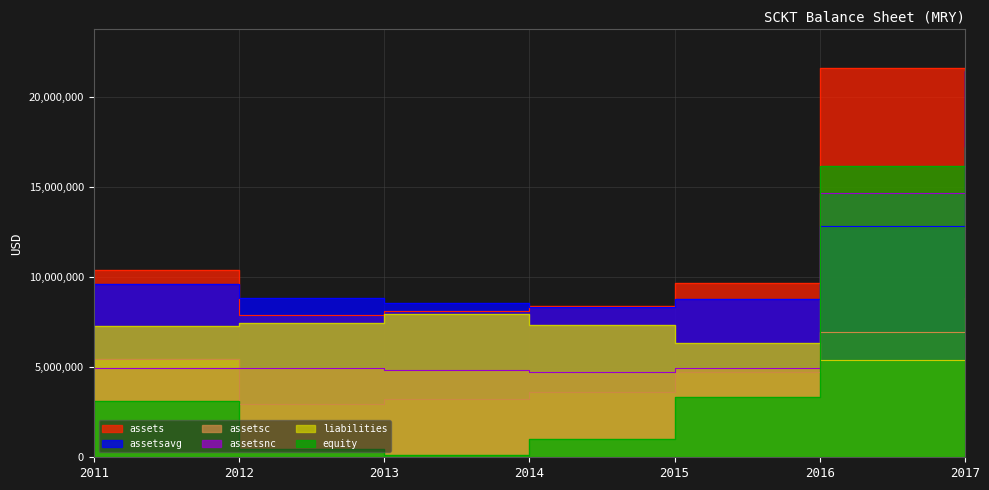

True or false: assetsnc and assets intersect in this chart.

False